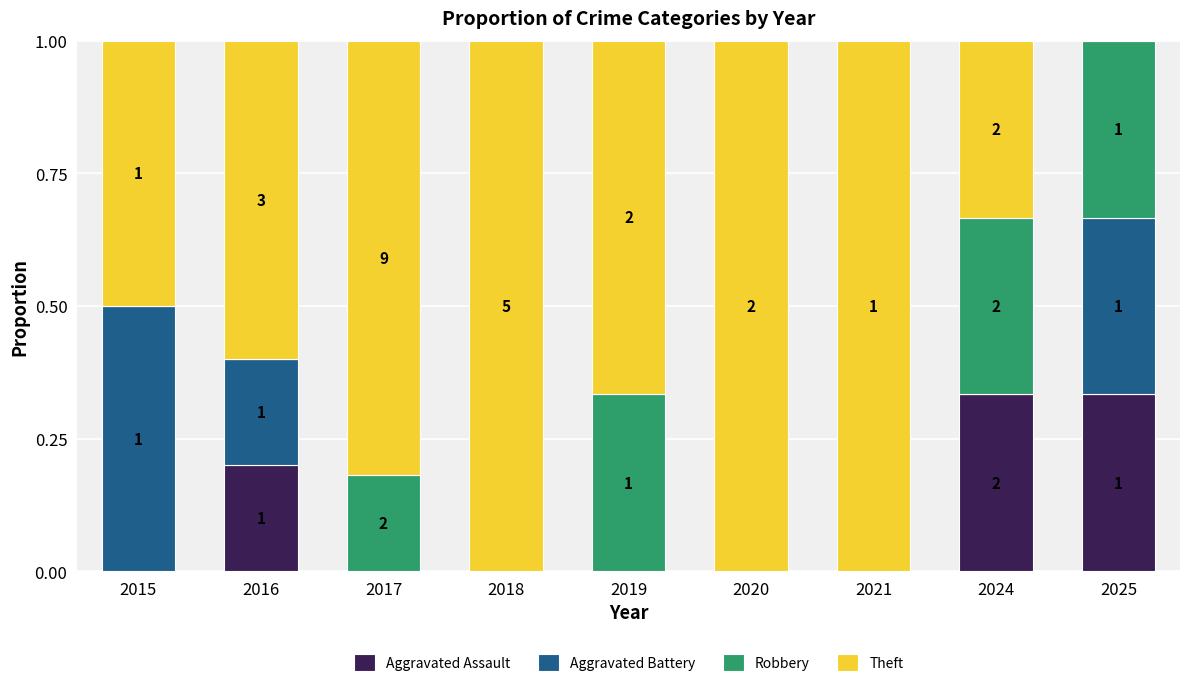

Is it true that Aggravated Assault equals 0.2 at 2016?

True